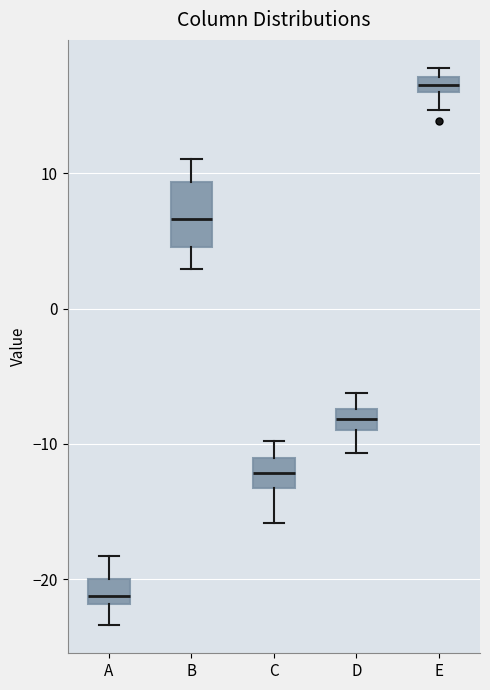

Where does the lower whisker of the box for E end on the y-axis? The values are not printed on the chart, so give them approximately, as read against the axis.

15